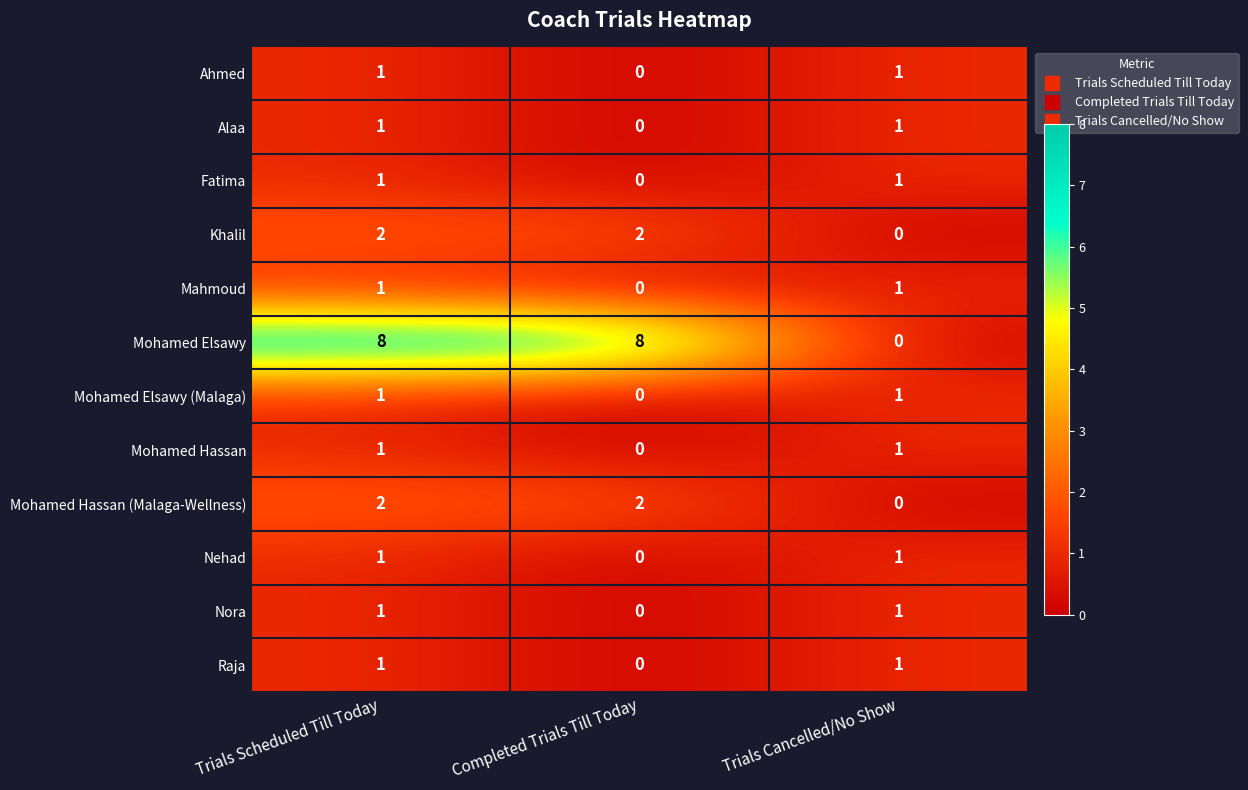

What is the total value across all series at Trials Cancelled/No Show?

9